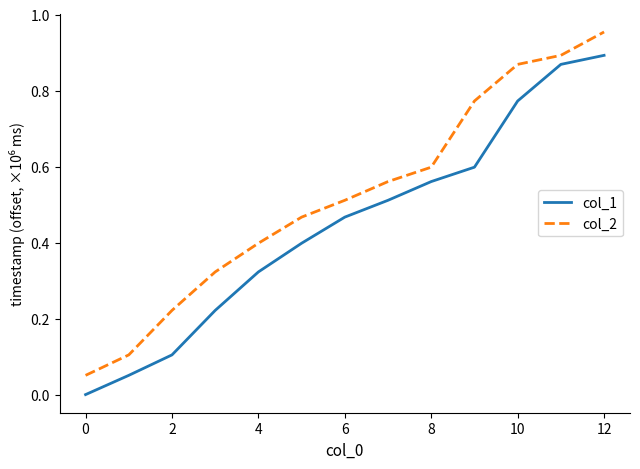

True or false: col_1 and col_2 intersect in this chart.

False